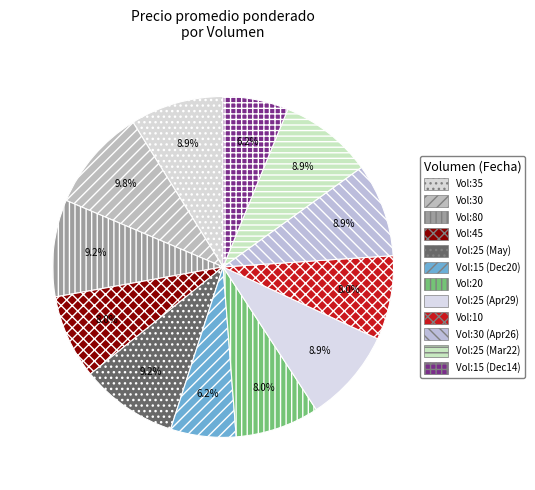

How many segments does this pie chart have?

12